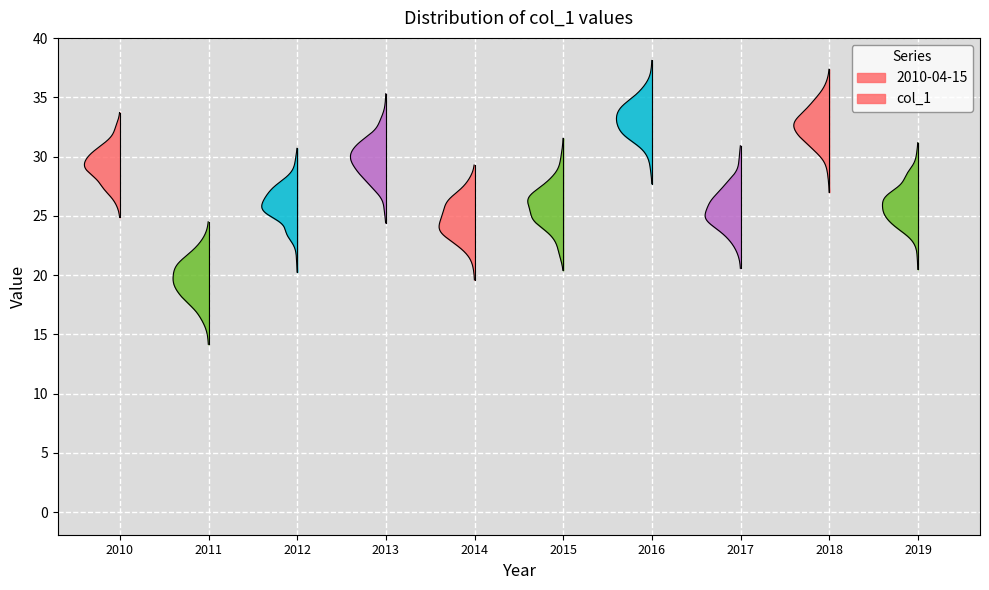

What is the sum of the values at 2018-04-15 and 2019-04-15?

58.6